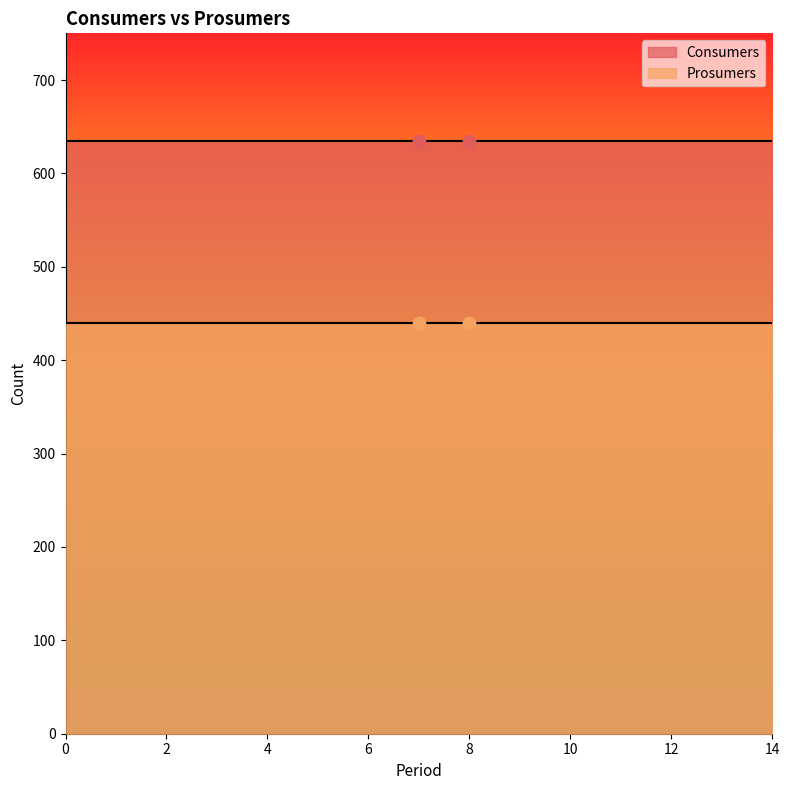

Which series has the widest spread of Y values?

Consumers